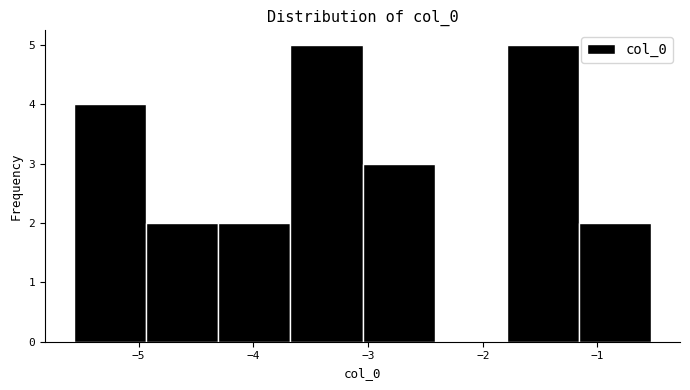

Reading left to right, transcribe this chart: for each bar, give the range it covers on the x-axis and its height. Neither the bar edges nor the heights are printed on the chart, so give them approximately, as read against the axes.

-5.6 to -4.9: 4
-4.9 to -4.3: 2
-4.3 to -3.7: 2
-3.7 to -3.0: 5
-3.0 to -2.4: 3
-2.4 to -1.8: 0
-1.8 to -1.2: 5
-1.2 to -0.5: 2